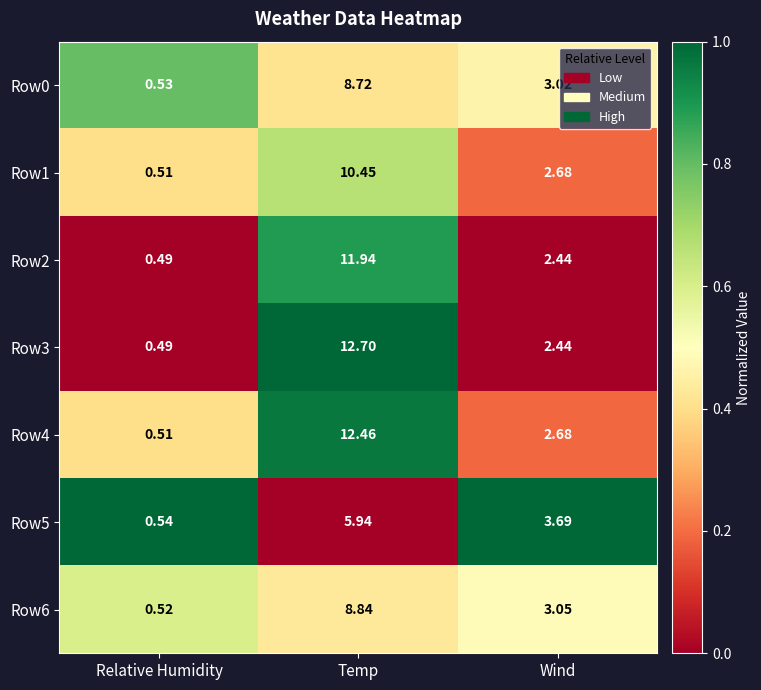

At which label is Row1 closest to 5?

Wind